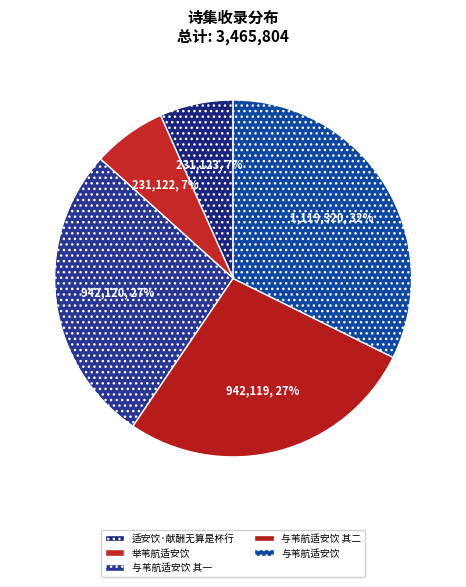

True or false: 适安饮·献酬无算是杯行 accounts for 7% of the total.

True